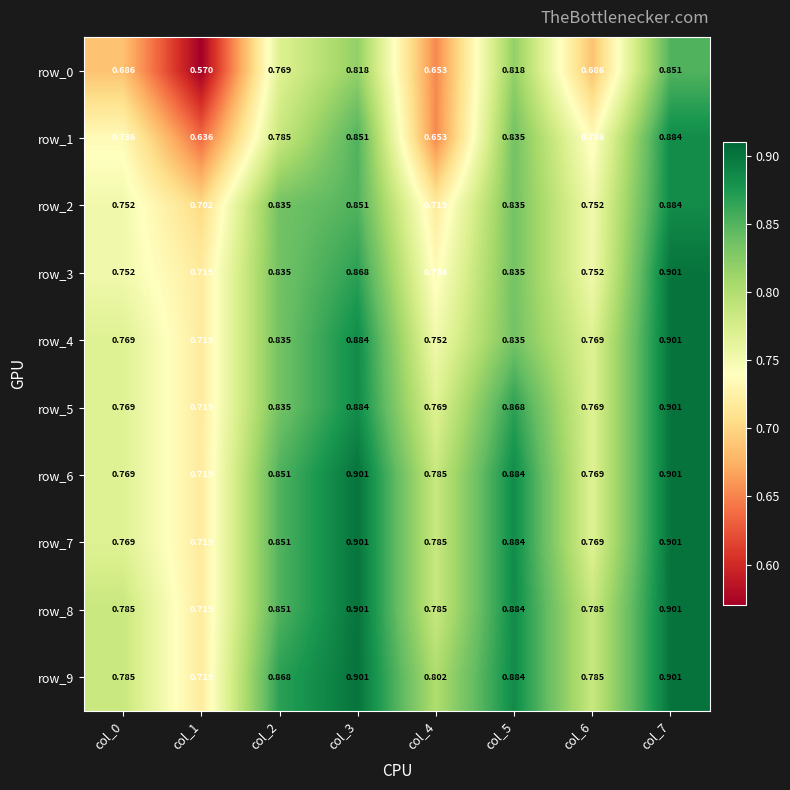

Is the value of row_0 at col_3 greater than the value of row_8 at col_6?

Yes